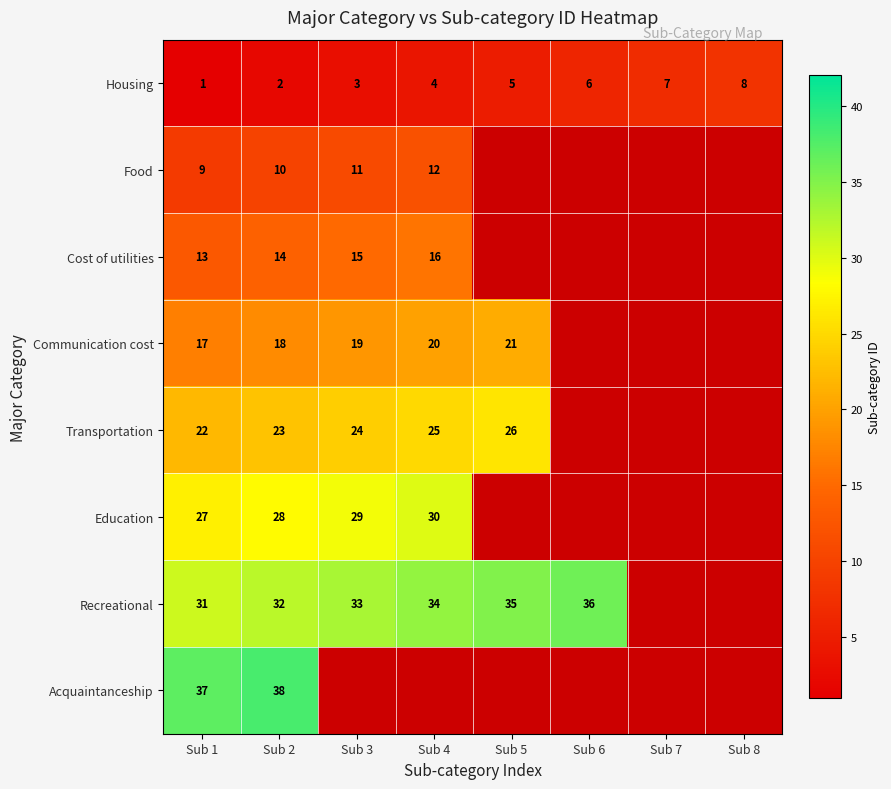

The value of Cost of utilities at Sub 3 is 15. True or false?

True